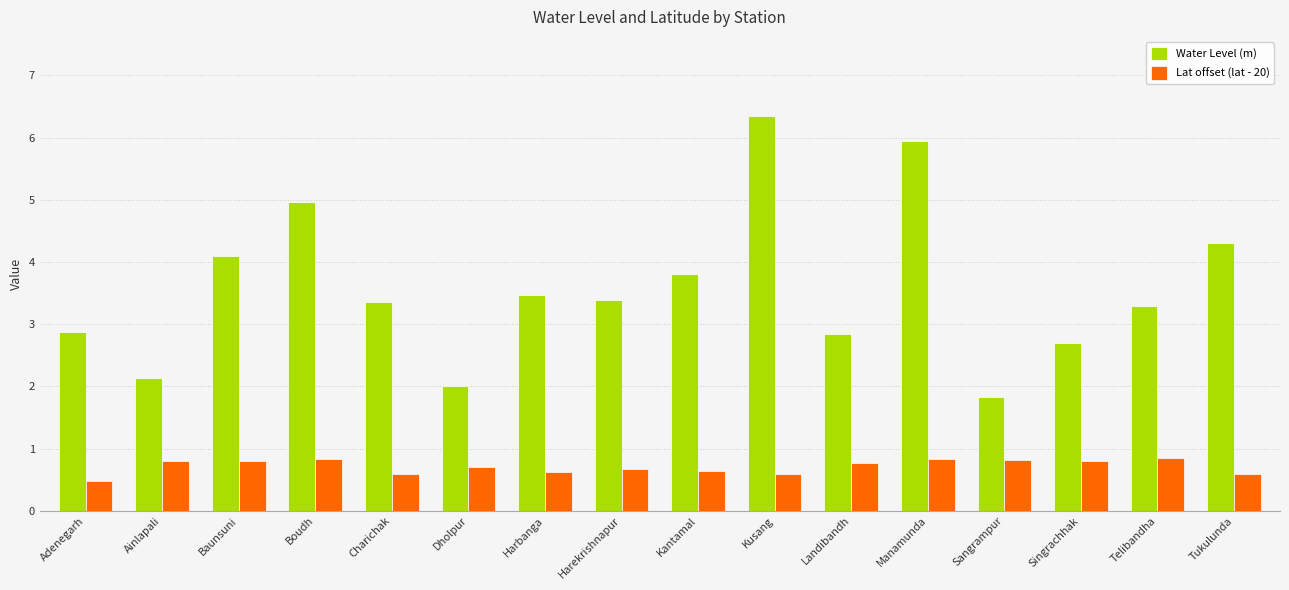

True or false: Lat offset (lat - 20) has a value of 0.3 at Baunsuni.

False